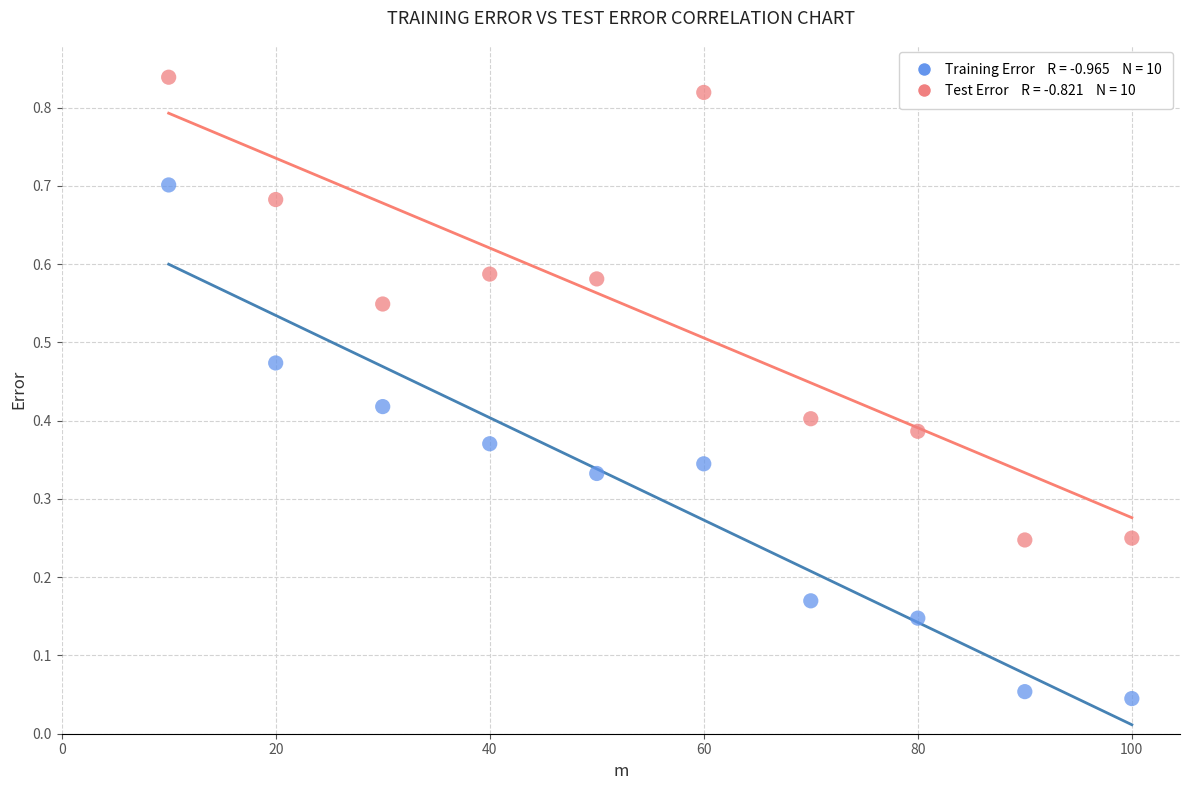

Across all data points, what is the range of X values (max minus min)?

90.0